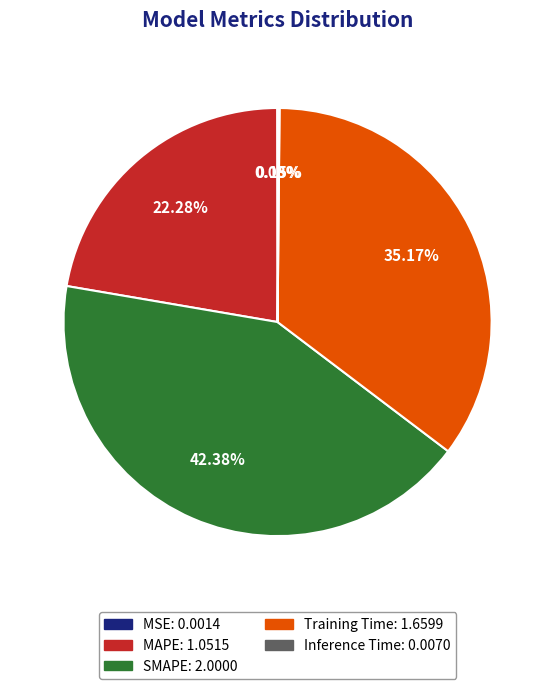

Combined, do Training Time and MAPE account for over 50%?

Yes